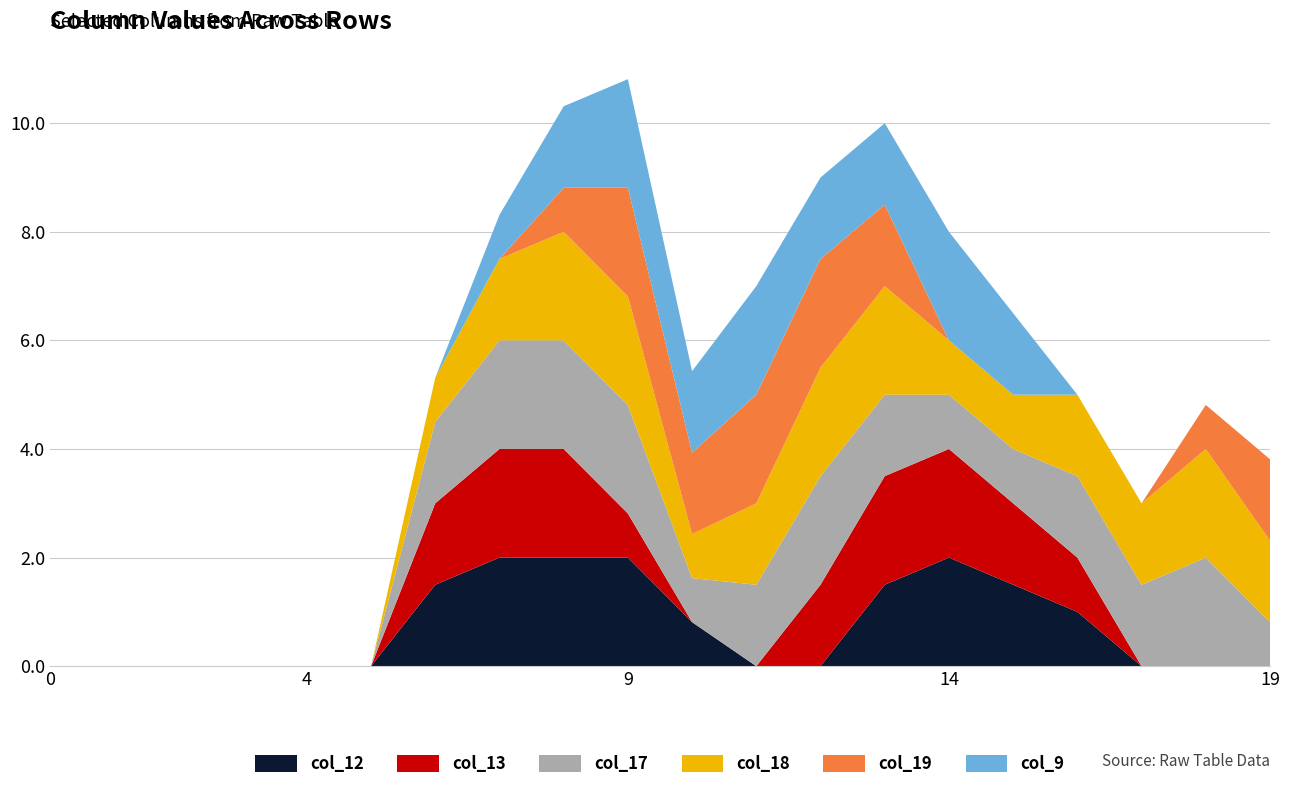

Reading left to right, what are all the values shown in this chart?

col_12: 0=0.0	1=0.0	2=0.0	3=0.0	4=0.0	5=0.0	6=1.5	7=2.0	8=2.0	9=2.0	10=0.8	11=0.0	12=0.0	13=1.5	14=2.0	15=1.5	16=1.0	17=0.0	18=0.0	19=0.0
col_13: 0=0.0	1=0.0	2=0.0	3=0.0	4=0.0	5=0.0	6=1.5	7=2.0	8=2.0	9=0.8	10=0.0	11=0.0	12=1.5	13=2.0	14=2.0	15=1.5	16=1.0	17=0.0	18=0.0	19=0.0
col_17: 0=0.0	1=0.0	2=0.0	3=0.0	4=0.0	5=0.0	6=1.5	7=2.0	8=2.0	9=2.0	10=0.8	11=1.5	12=2.0	13=1.5	14=1.0	15=1.0	16=1.5	17=1.5	18=2.0	19=0.8
col_18: 0=0.0	1=0.0	2=0.0	3=0.0	4=0.0	5=0.0	6=0.8	7=1.5	8=2.0	9=2.0	10=0.8	11=1.5	12=2.0	13=2.0	14=1.0	15=1.0	16=1.5	17=1.5	18=2.0	19=1.5
col_19: 0=0.0	1=0.0	2=0.0	3=0.0	4=0.0	5=0.0	6=0.0	7=0.0	8=0.8	9=2.0	10=1.5	11=2.0	12=2.0	13=1.5	14=0.0	15=0.0	16=0.0	17=0.0	18=0.8	19=1.5
col_9: 0=0.0	1=0.0	2=0.0	3=0.0	4=0.0	5=0.0	6=0.0	7=0.8	8=1.5	9=2.0	10=1.5	11=2.0	12=1.5	13=1.5	14=2.0	15=1.5	16=0.0	17=0.0	18=0.0	19=0.0